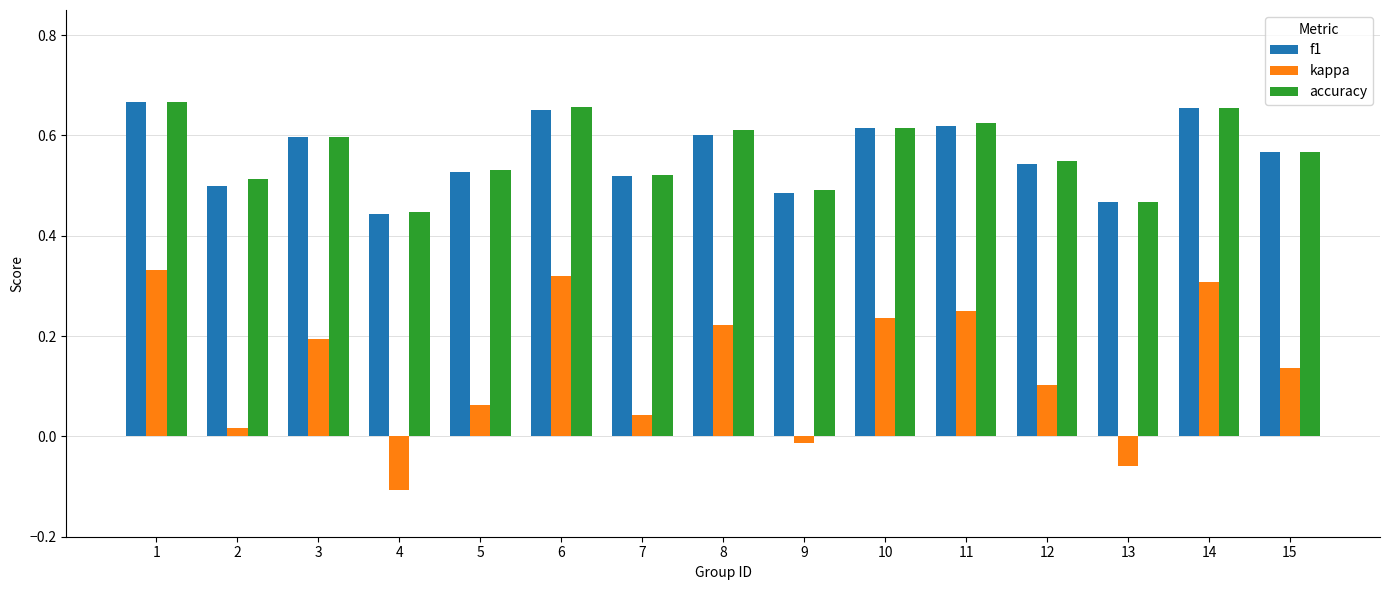

What is the sum of all accuracy values?

8.5